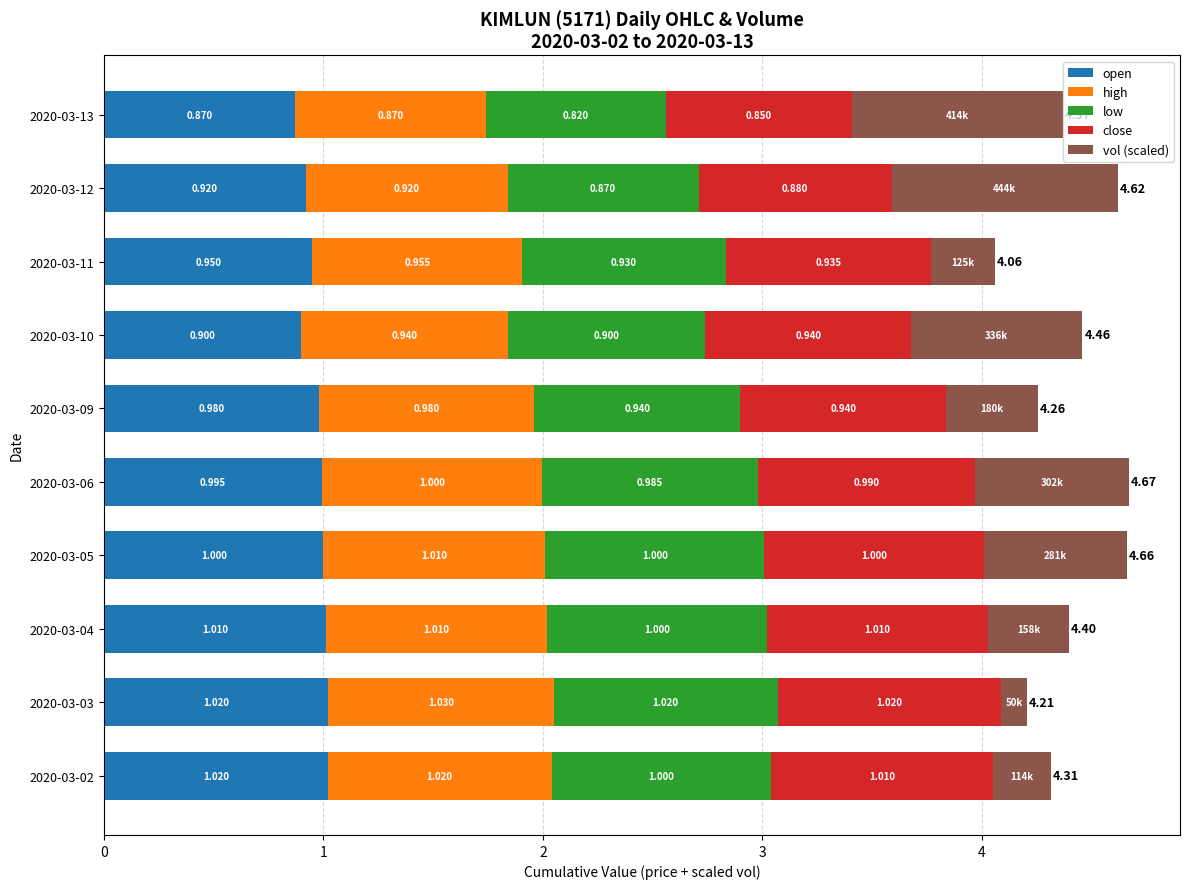

Count the number of data series in this chart.

5